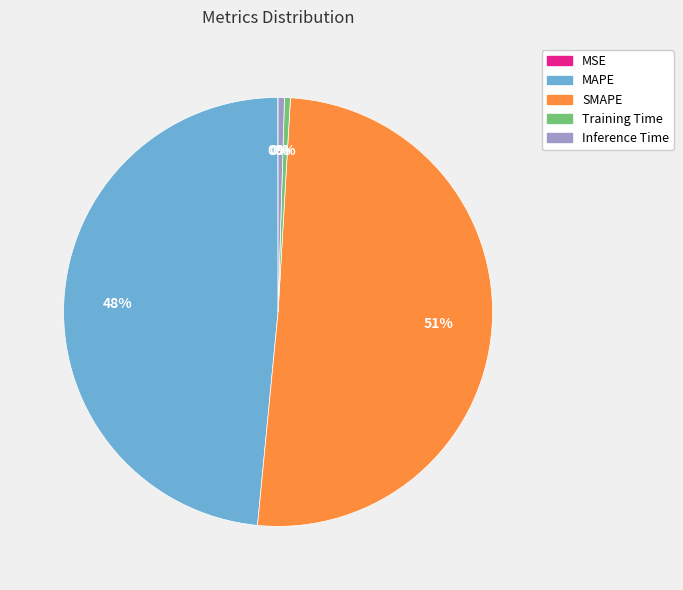

Do SMAPE and Training Time together represent more than half of the pie?

Yes